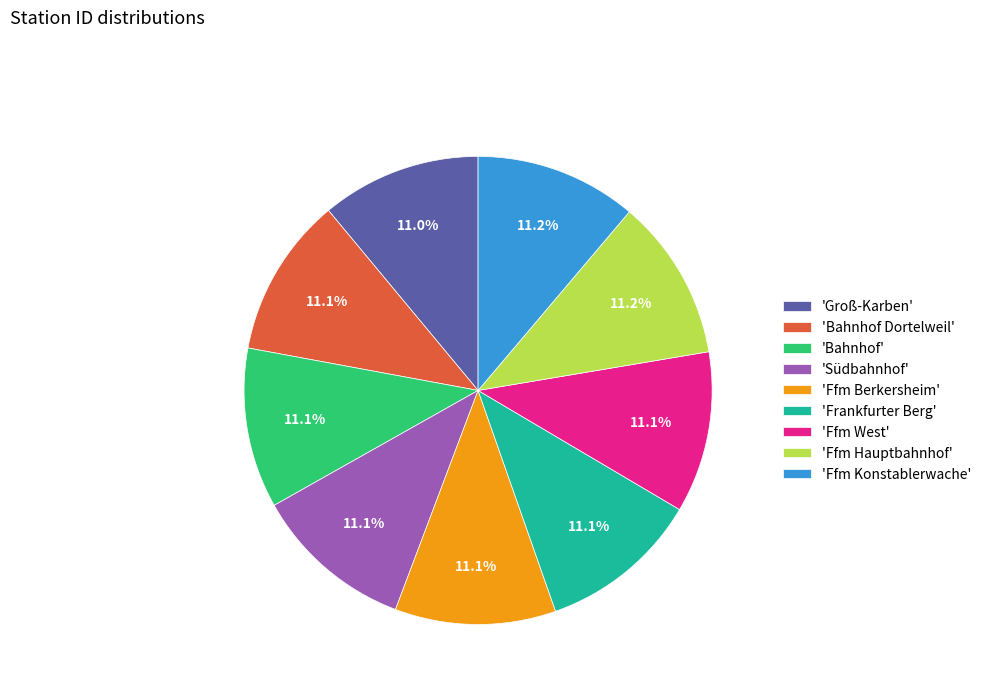

How many slices are in this pie chart?

9